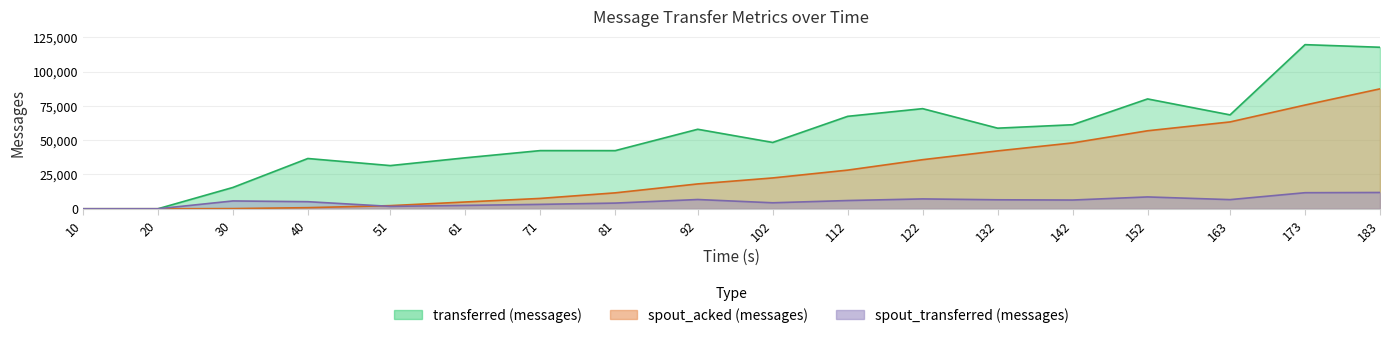

What is the total value across all series at 173?

206820